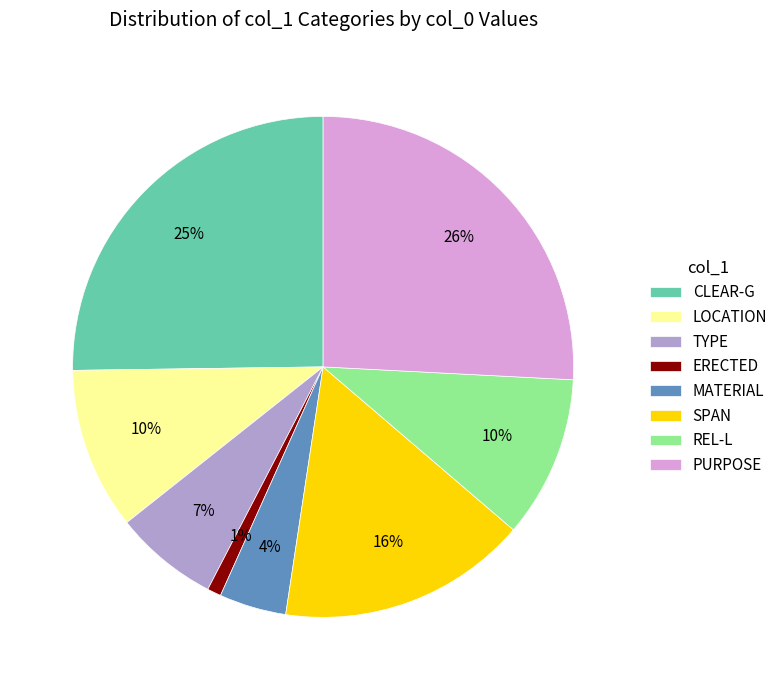

To the nearest percent, what is the combined percentage of SPAN and PURPOSE?

42%